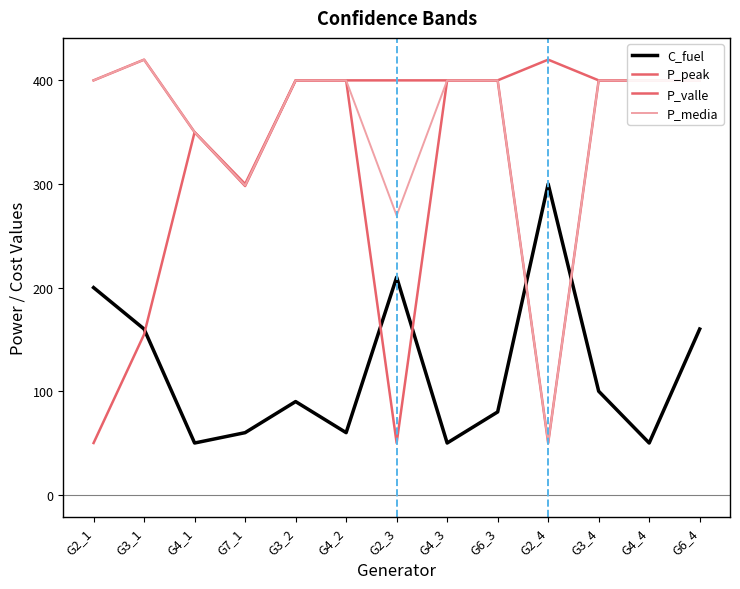

At which label is P_peak closest to 360?

G4_1